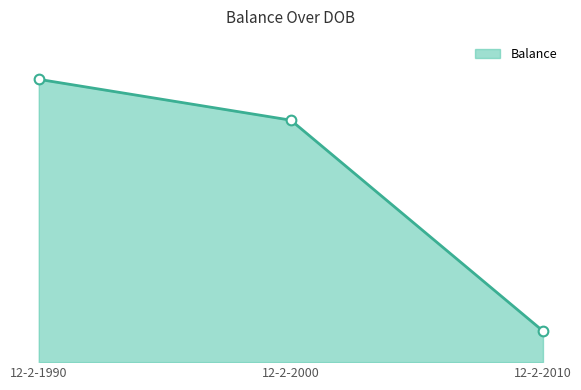

What is the minimum value shown in the chart?

989330